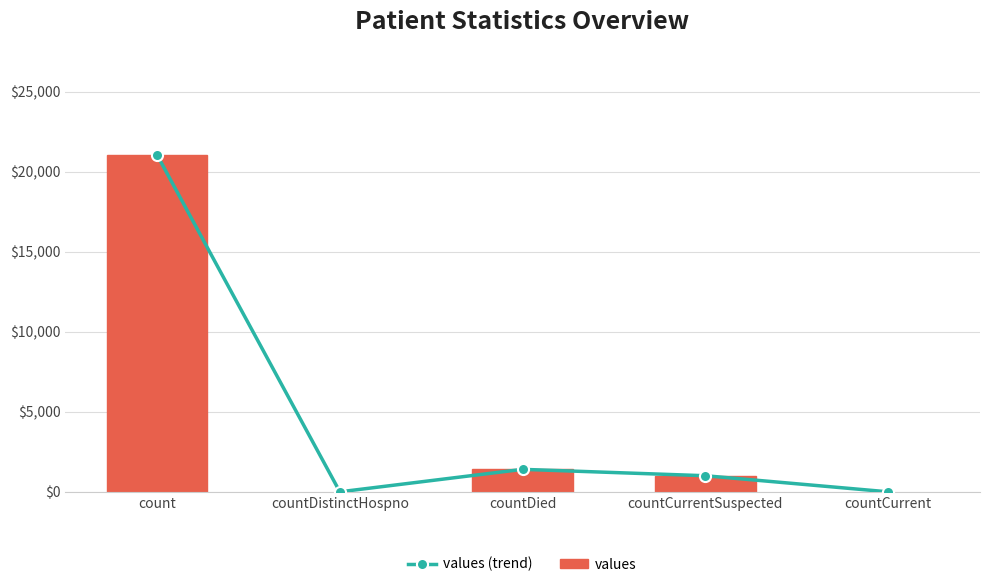

Where does the values (trend) series first go above 1006?

count